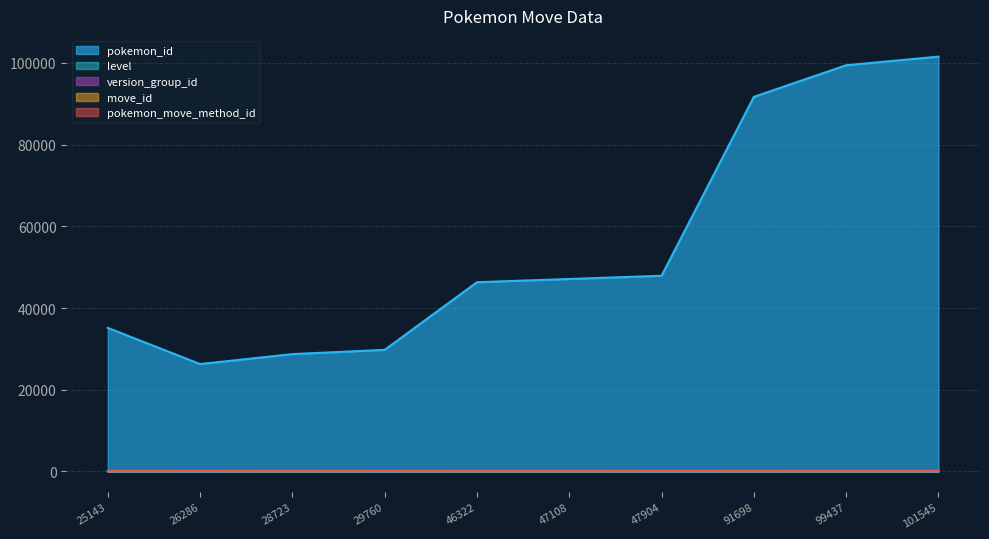

Reading left to right, what are all the values shown in this chart?

pokemon_id: 35143	26286	28723	29760	46322	47108	47904	91698	99437	101545
level: 18	1	24	1	25	26	1	12	31	23
version_group_id: 2	2	2	2	2	2	2	2	2	2
move_id: 3	3	3	3	3	3	3	3	3	3
pokemon_move_method_id: 1	1	1	1	1	1	1	1	1	1